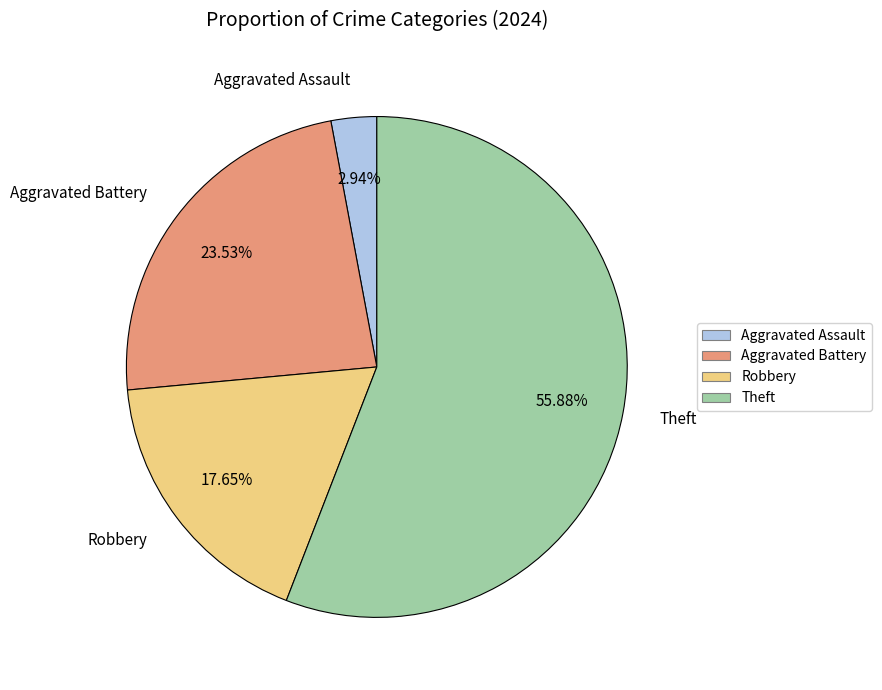

To the nearest percent, what is the combined percentage of Aggravated Assault and Theft?

59%